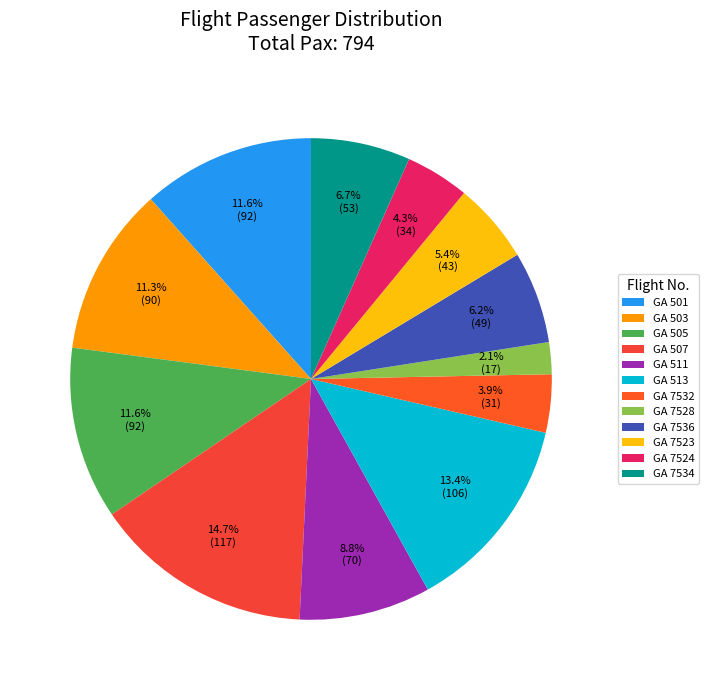

Is there any slice that represents more than half of the pie?

No